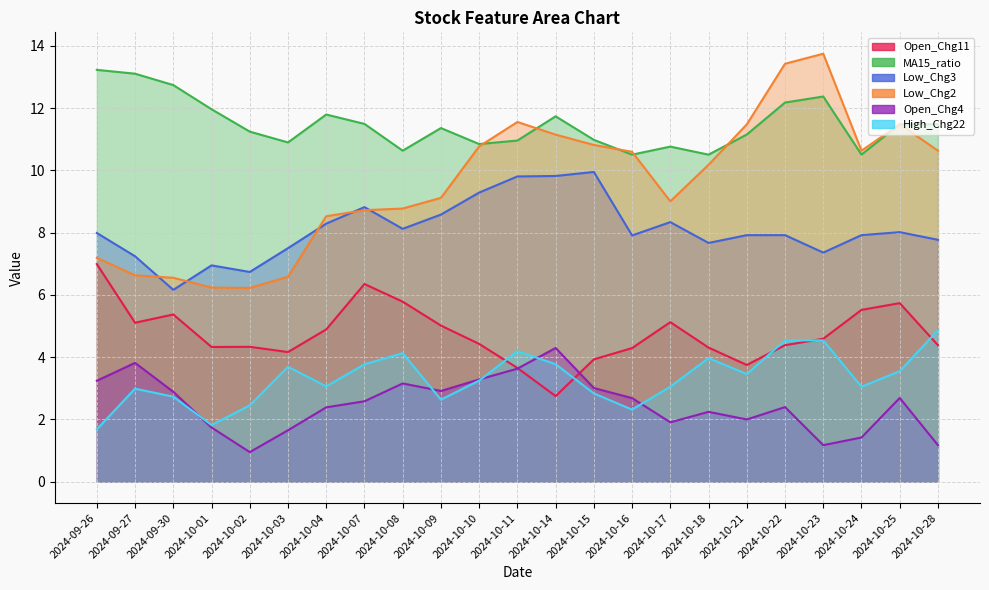

Which series has the largest total across all categories?

MA15_ratio